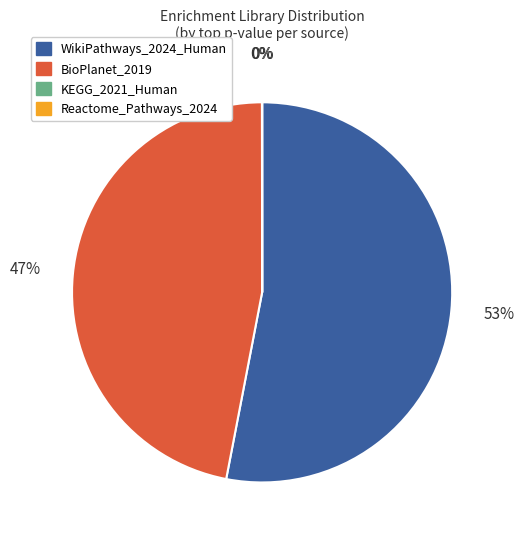

What is the majority slice?

WikiPathways_2024_Human